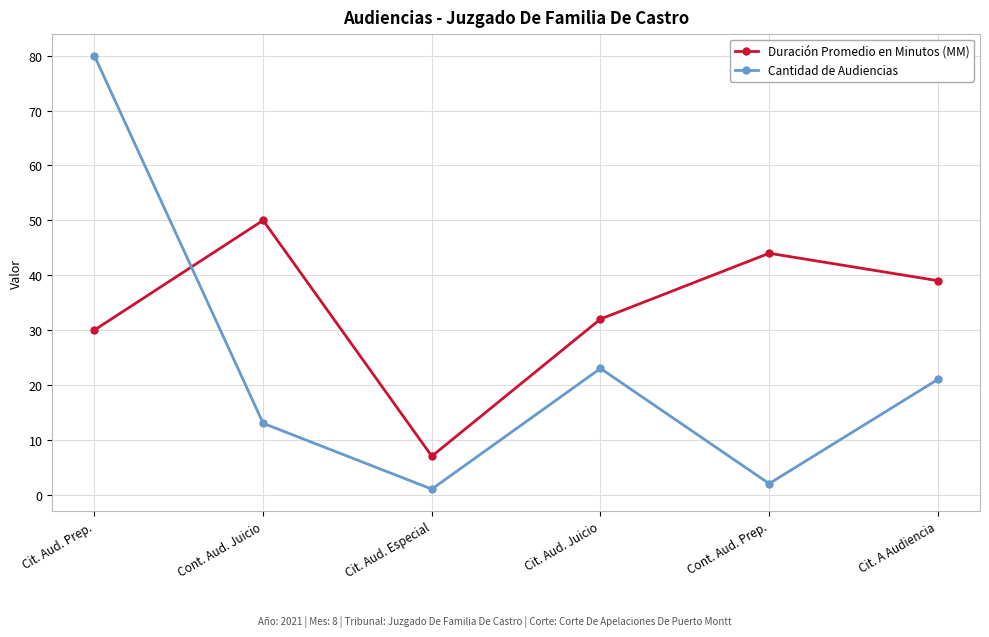

Reading left to right, transcribe all the data shown in this chart.

Duración Promedio en Minutos (MM): 30	50	7	32	44	39
Cantidad de Audiencias: 80	13	1	23	2	21